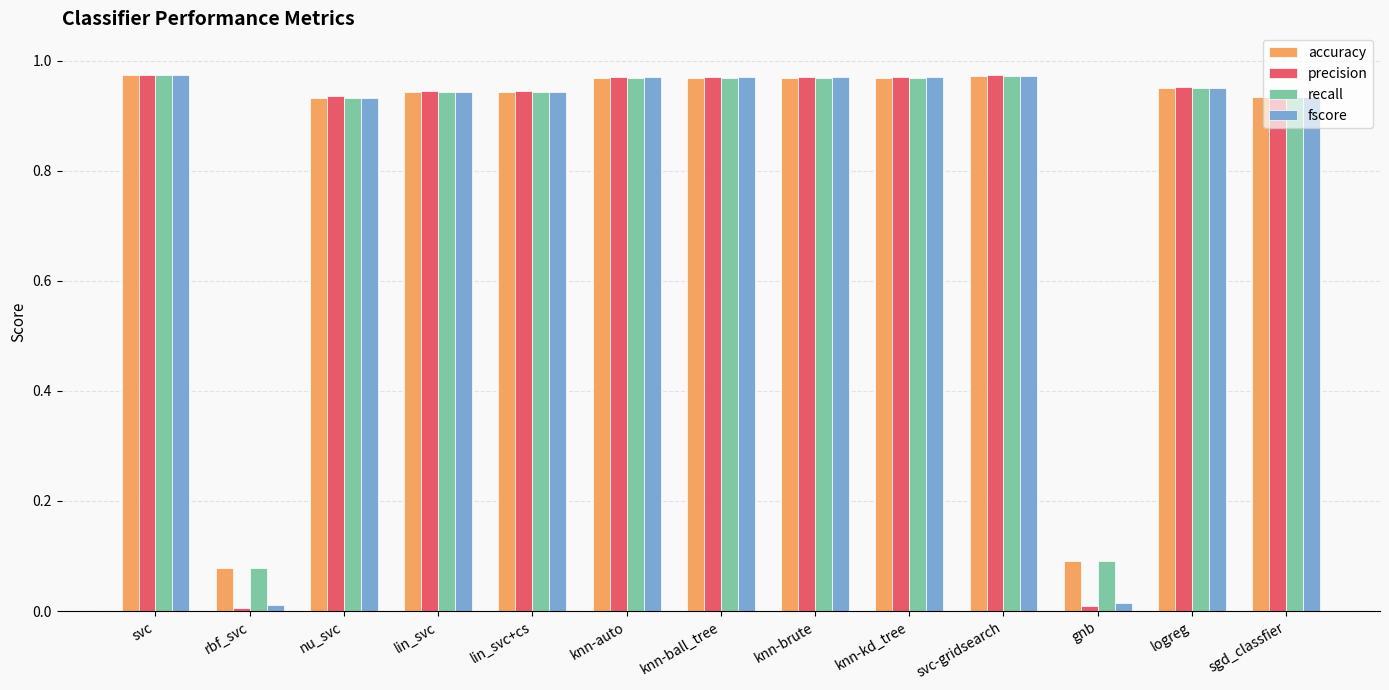

True or false: accuracy has a value of 0.1 at rbf_svc.

True